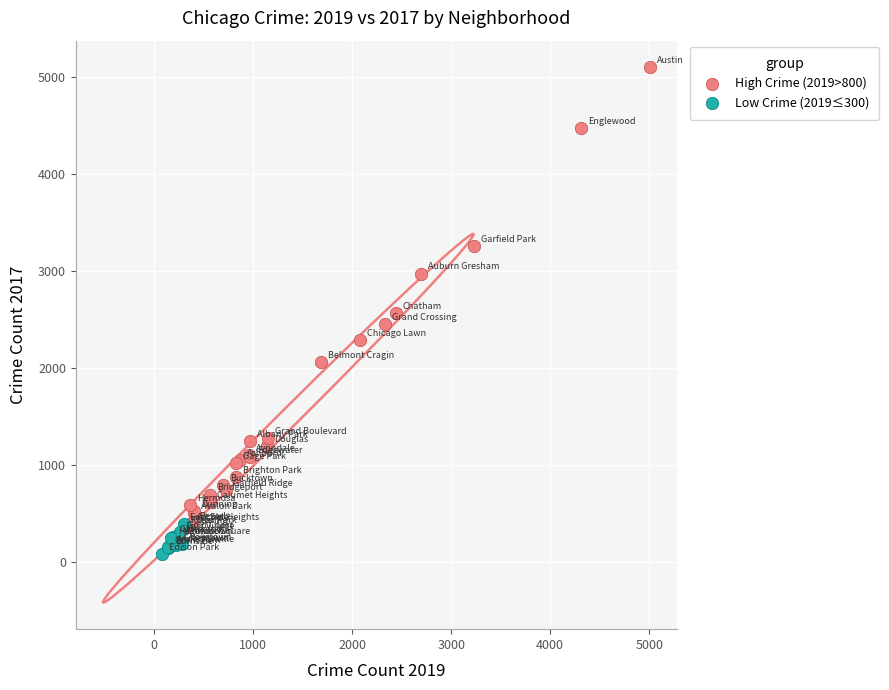

Which series has the largest Y range (max minus min)?

High Crime (2019>800)